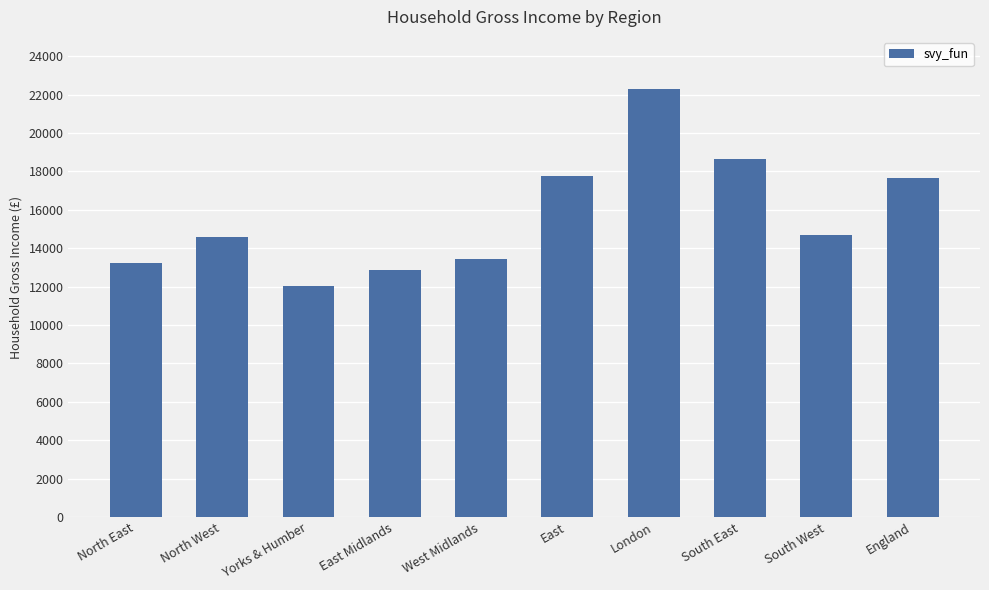

What is the difference between the maximum and second lowest values?

9414.4